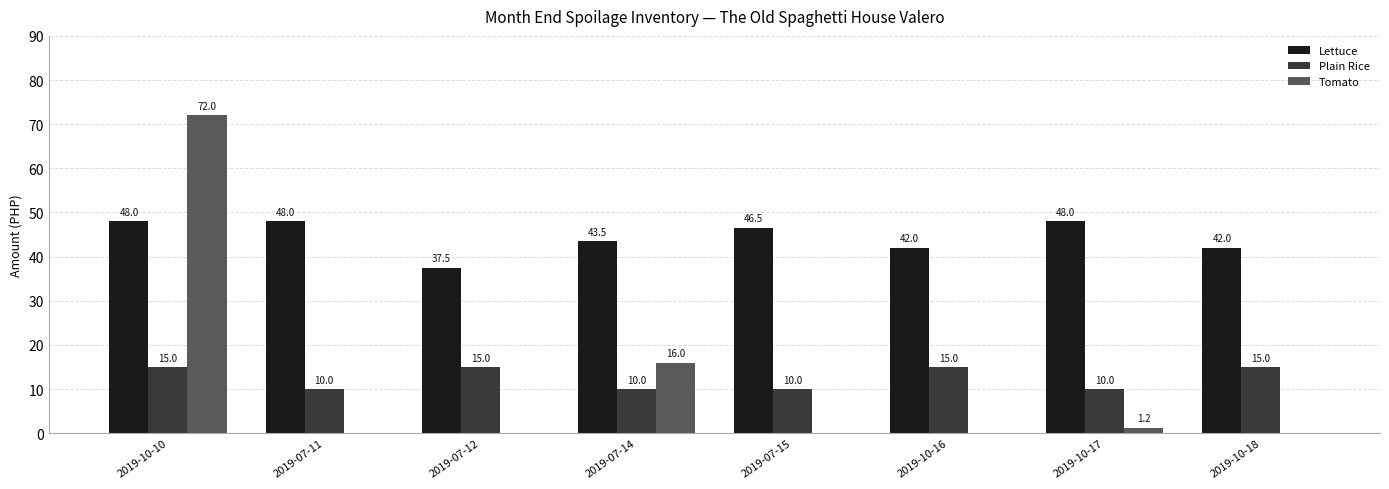

What is the approximate value of Plain Rice at 2019-10-17?

10.0